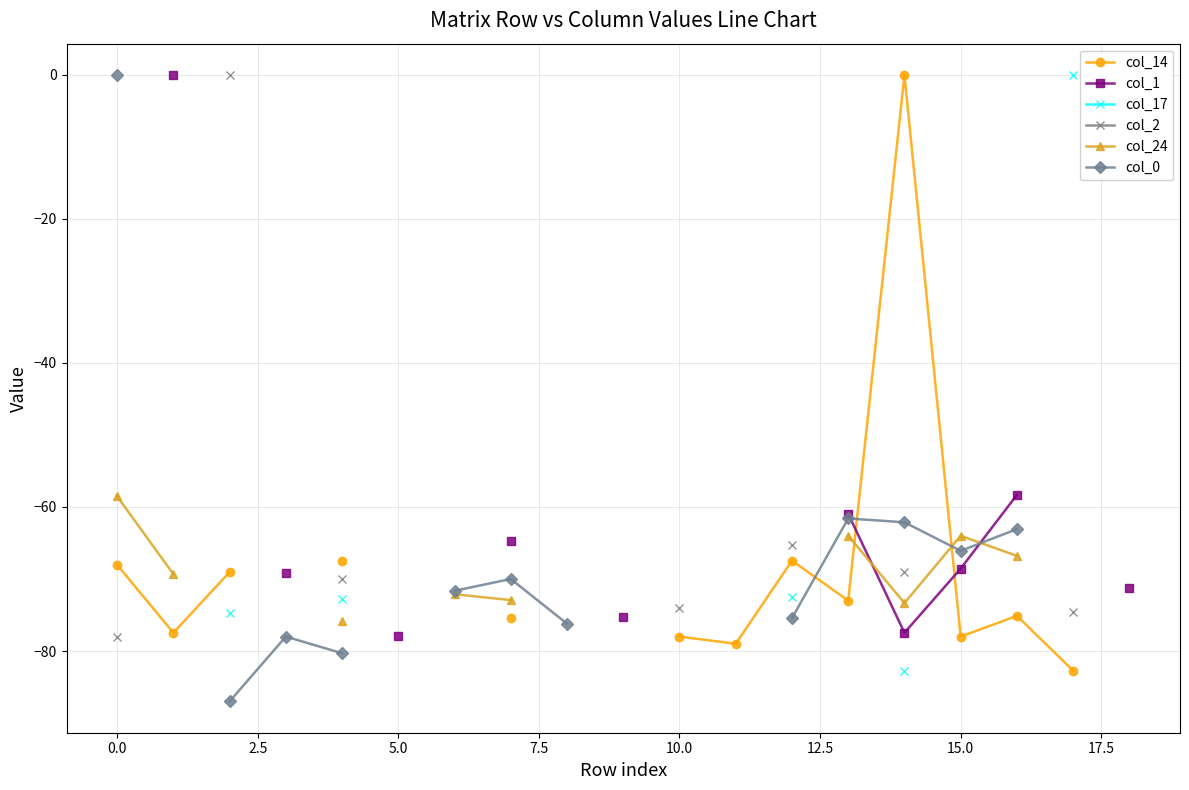

True or false: col_2 and col_1 cross at least once.

False